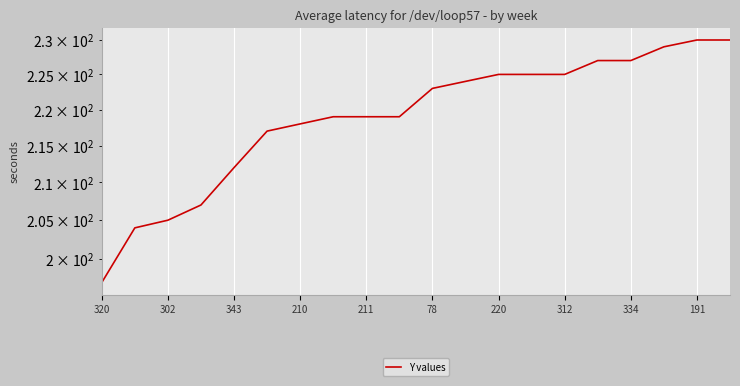

Is this an area chart (filled region under the line)?

No